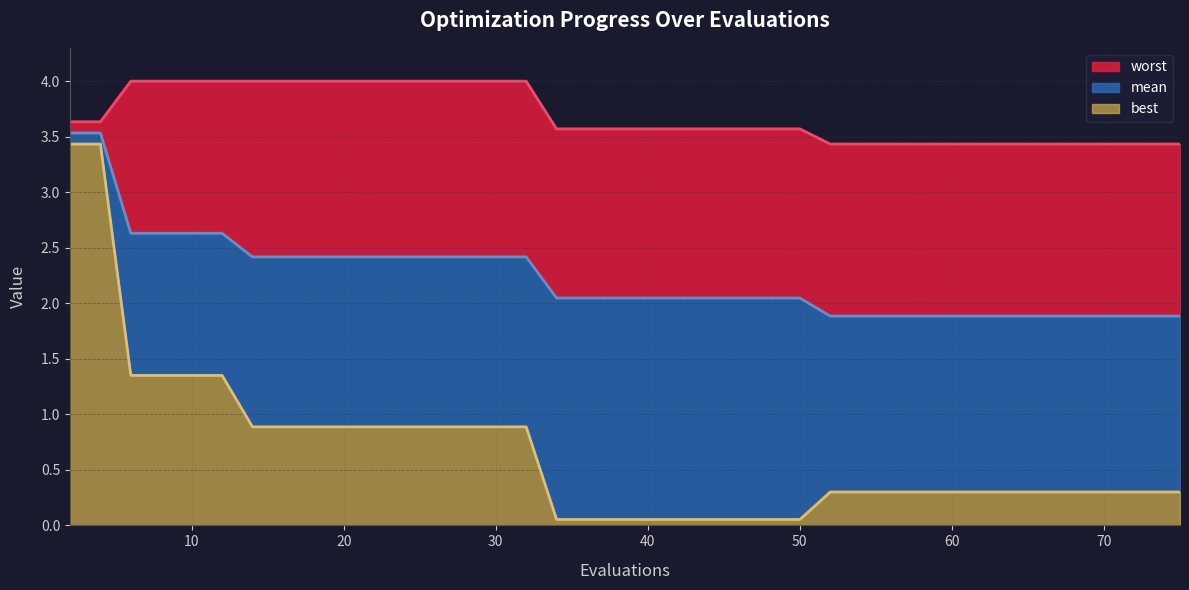

Reading right to left, extract all data points from this chart.

worst: 75=3.4	73=3.4	71=3.4	70=3.4	68=3.4	66=3.4	64=3.4	62=3.4	60=3.4	58=3.4	56=3.4	54=3.4	52=3.4	50=3.6	49=3.6	48=3.6	46=3.6	44=3.6	42=3.6	40=3.6	38=3.6	36=3.6	34=3.6	32=4.0	31=4.0	29=4.0	27=4.0	26=4.0	24=4.0	22=4.0	20=4.0	18=4.0	16=4.0	14=4.0	12=4.0	10=4.0	8=4.0	6=4.0	4=3.6	2=3.6
mean: 75=1.9	73=1.9	71=1.9	70=1.9	68=1.9	66=1.9	64=1.9	62=1.9	60=1.9	58=1.9	56=1.9	54=1.9	52=1.9	50=2.0	49=2.0	48=2.0	46=2.0	44=2.0	42=2.0	40=2.0	38=2.0	36=2.0	34=2.0	32=2.4	31=2.4	29=2.4	27=2.4	26=2.4	24=2.4	22=2.4	20=2.4	18=2.4	16=2.4	14=2.4	12=2.6	10=2.6	8=2.6	6=2.6	4=3.5	2=3.5
best: 75=0.3	73=0.3	71=0.3	70=0.3	68=0.3	66=0.3	64=0.3	62=0.3	60=0.3	58=0.3	56=0.3	54=0.3	52=0.3	50=0.1	49=0.1	48=0.1	46=0.1	44=0.1	42=0.1	40=0.1	38=0.1	36=0.1	34=0.1	32=0.9	31=0.9	29=0.9	27=0.9	26=0.9	24=0.9	22=0.9	20=0.9	18=0.9	16=0.9	14=0.9	12=1.4	10=1.4	8=1.4	6=1.4	4=3.4	2=3.4